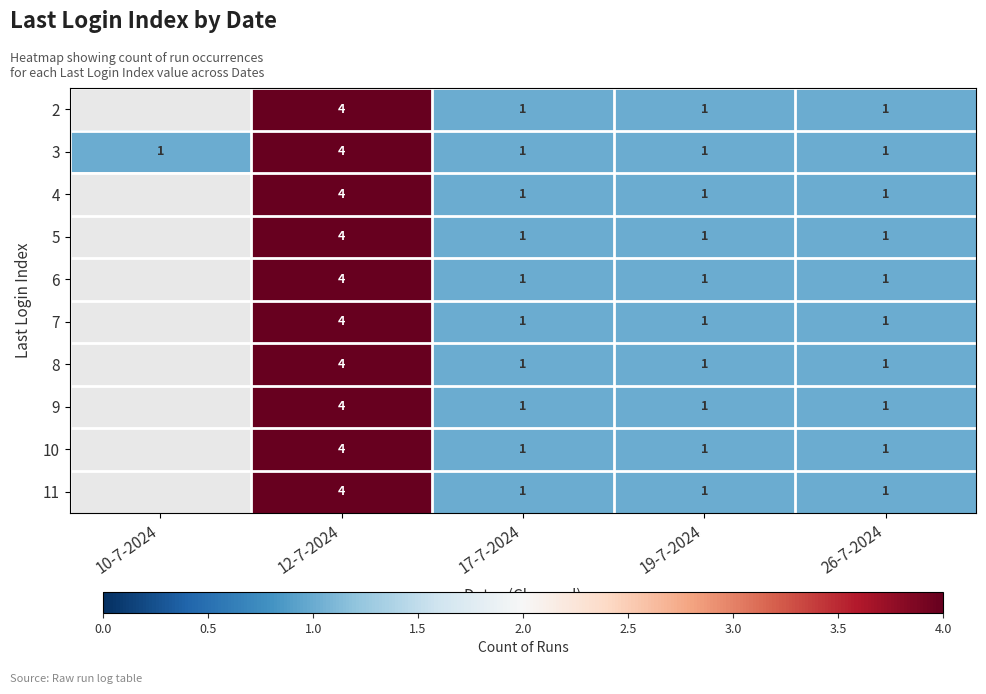

What is the sum of the 6 values at 19-7-2024 and 12-7-2024?

5